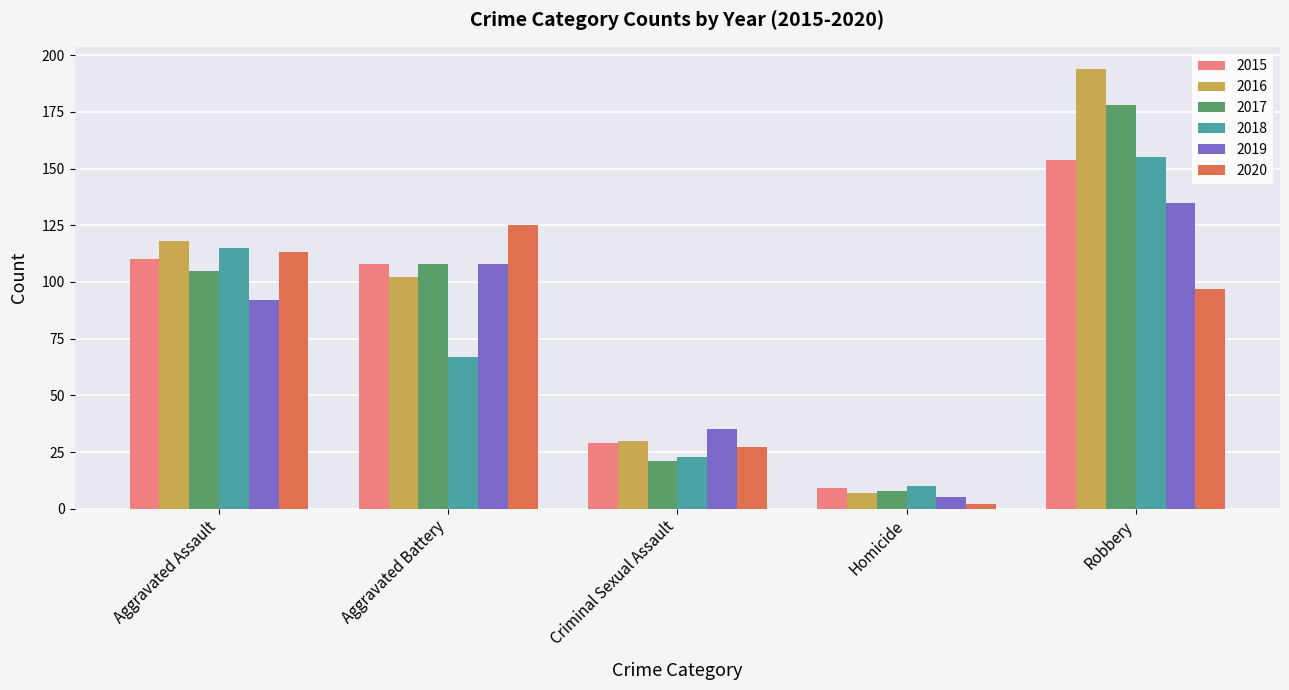

How many distinct data groups are displayed?

6